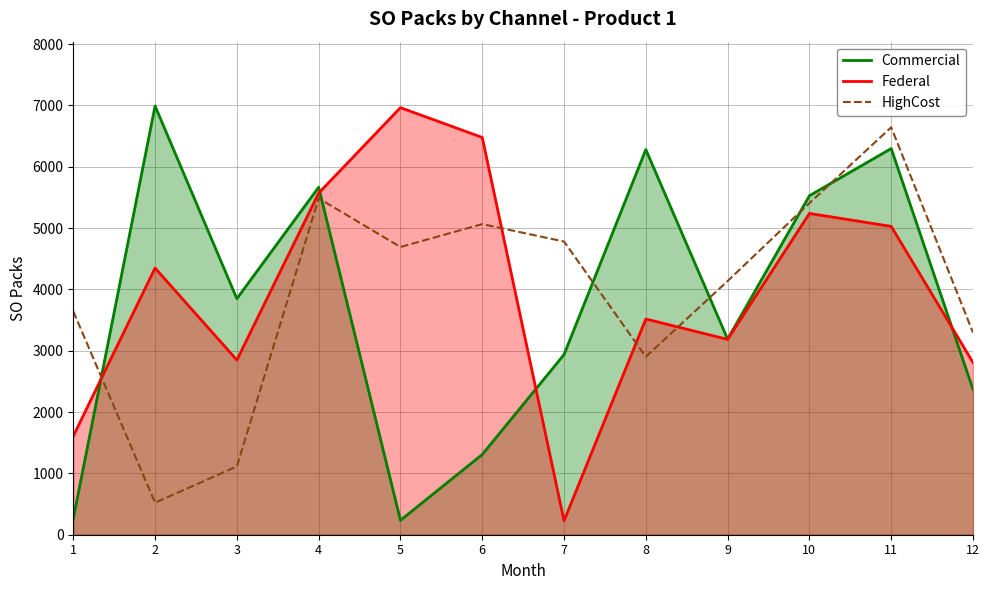

What is the smallest value displayed?

228